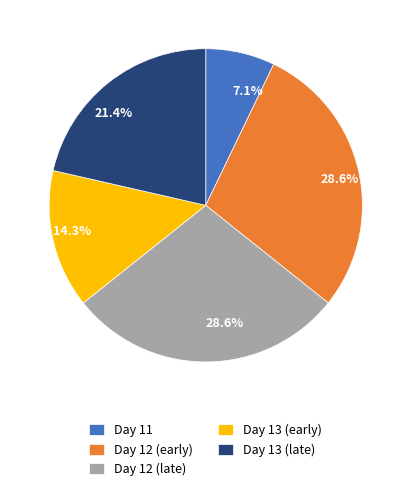

Combined, do Day 13 (early) and Day 12 (late) account for over 50%?

No